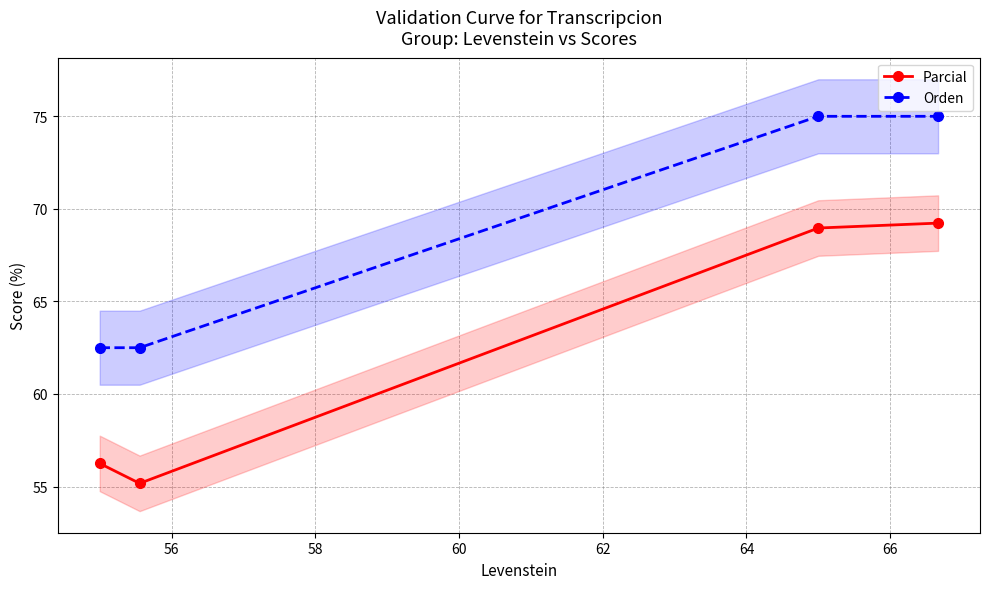

Rank the series by their maximum value, from highest to lowest.

Orden, Parcial